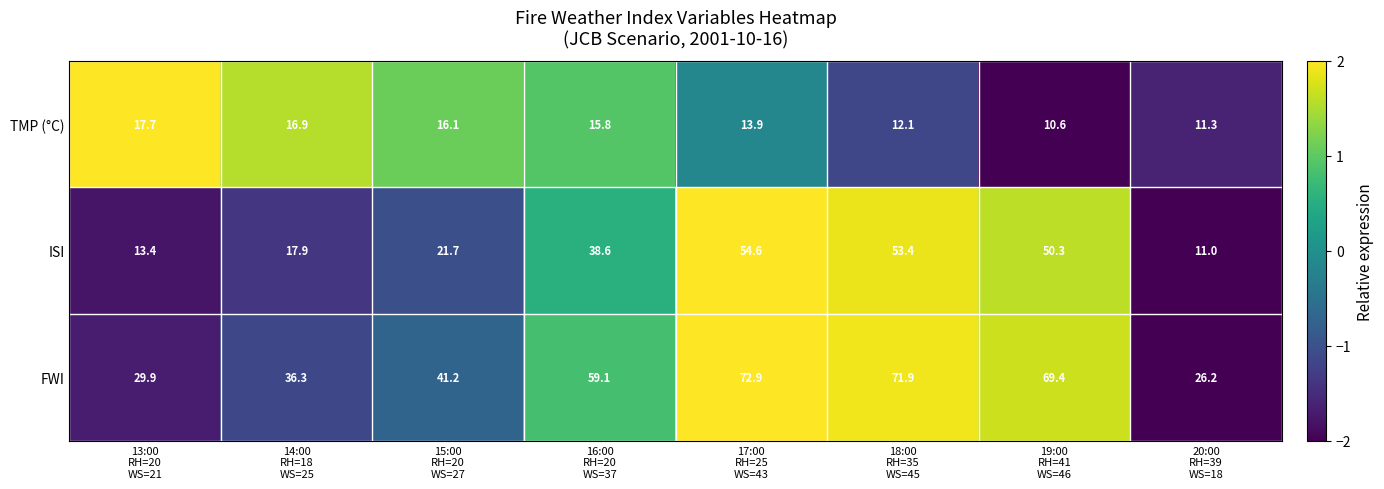

What is the spread (max minus min) of values at 14:00
RH=18
WS=25?

19.4